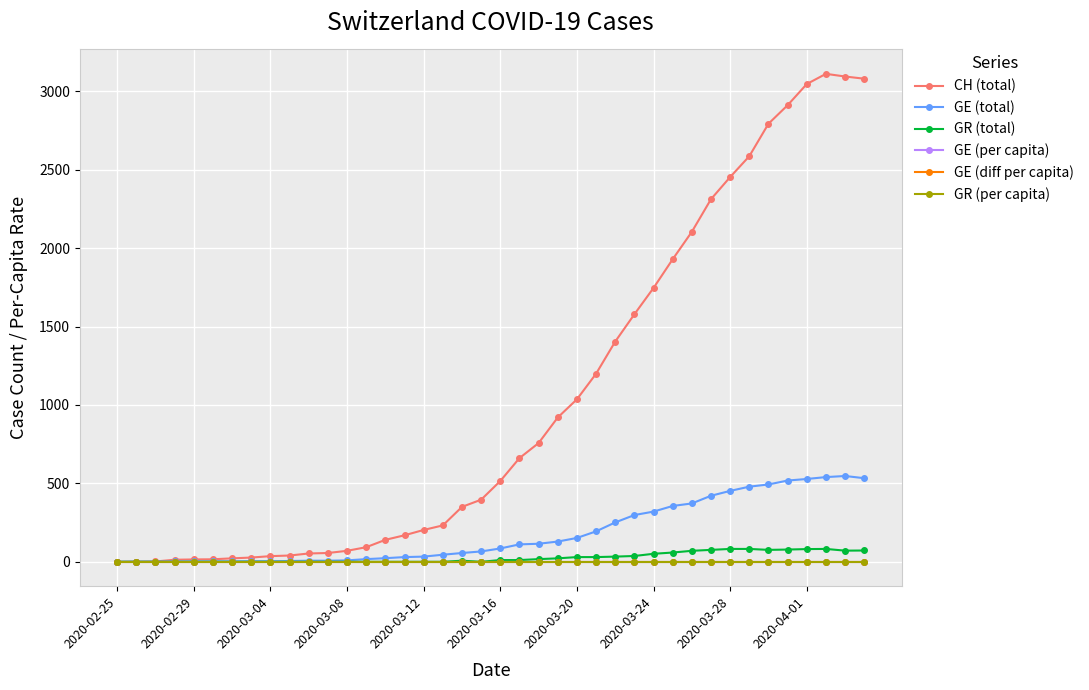

True or false: CH (total) has more than 0 points higher than both neighbors.

True